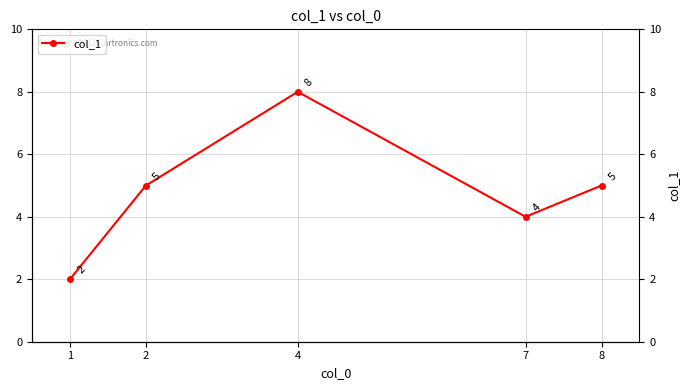

Read the value at 1.

2